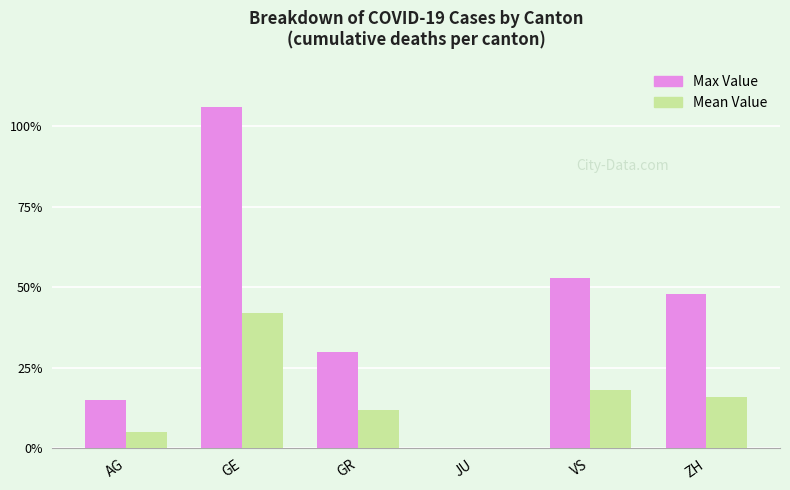

What is the maximum value shown in the chart?

106